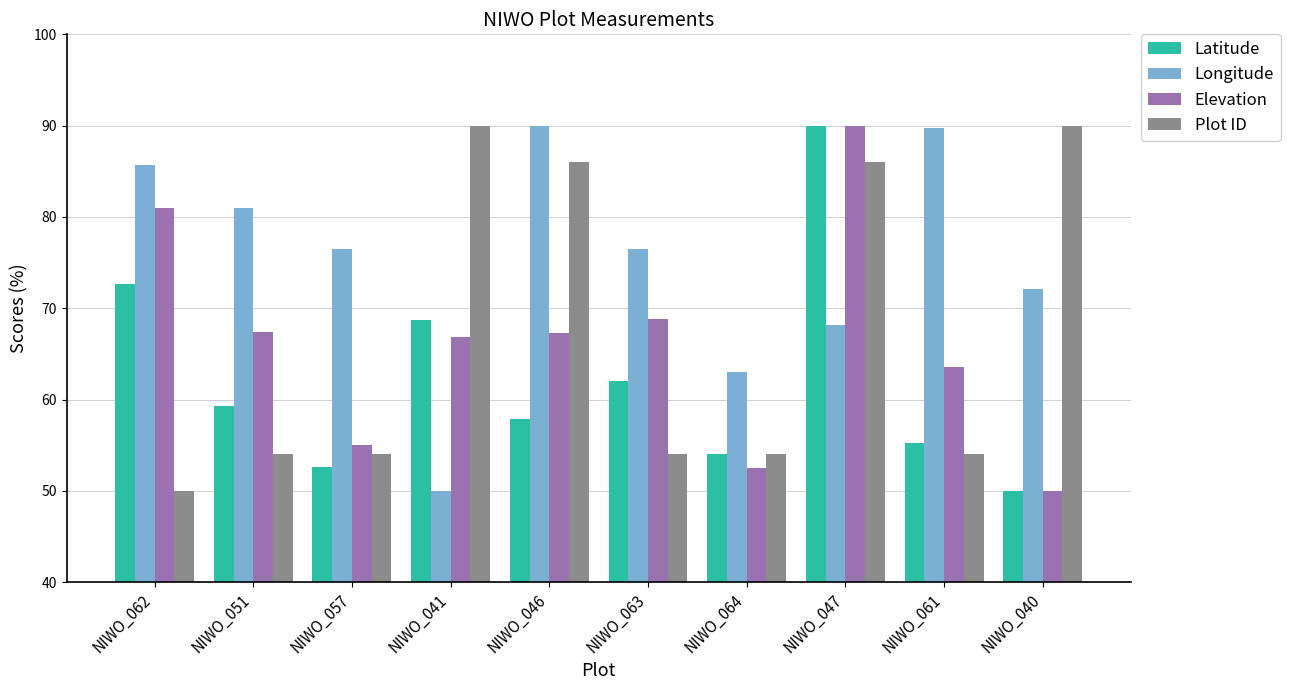

What is the lowest value of the Elevation series?

50.0